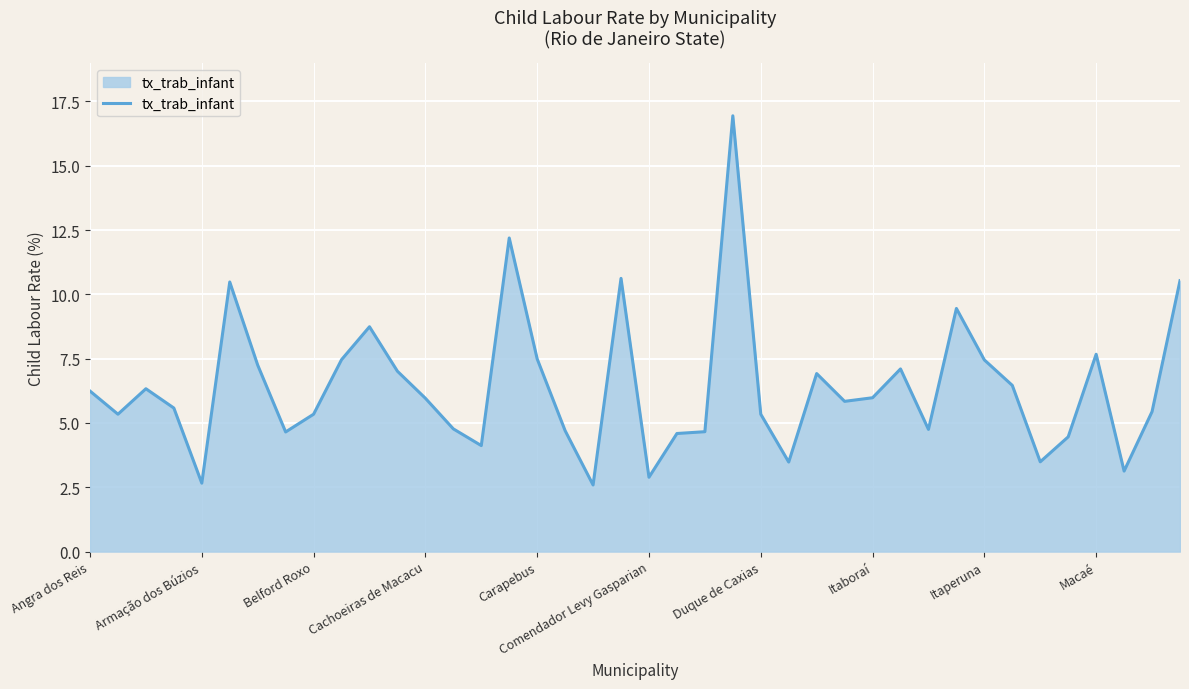

What is the minimum value shown in the chart?

2.6